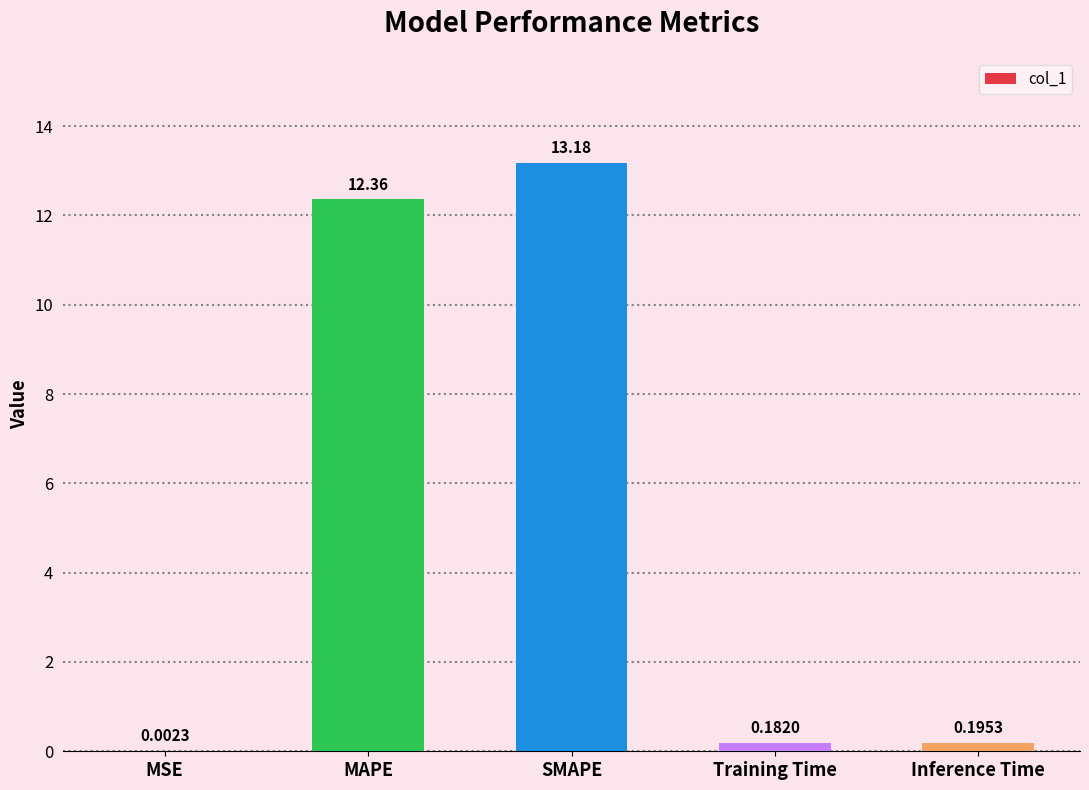

Which category has the highest value across all series?

SMAPE